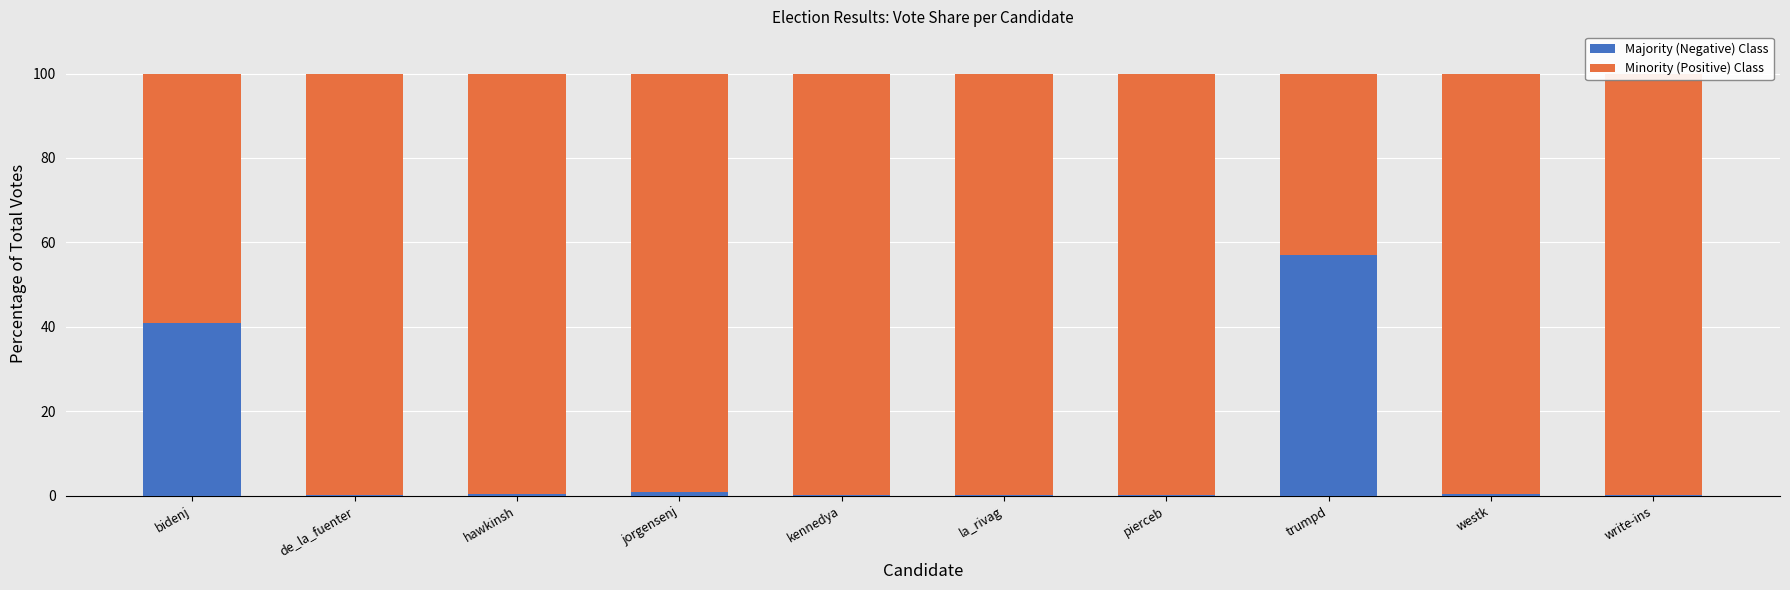

Which series has the largest range (max minus min)?

Majority (Negative) Class